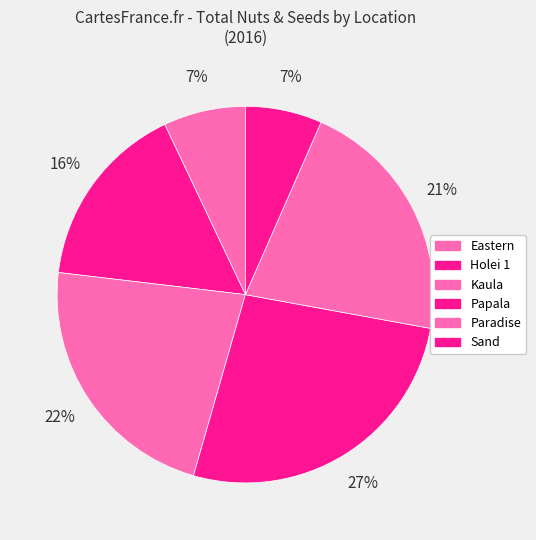

How many slices are in this pie chart?

6